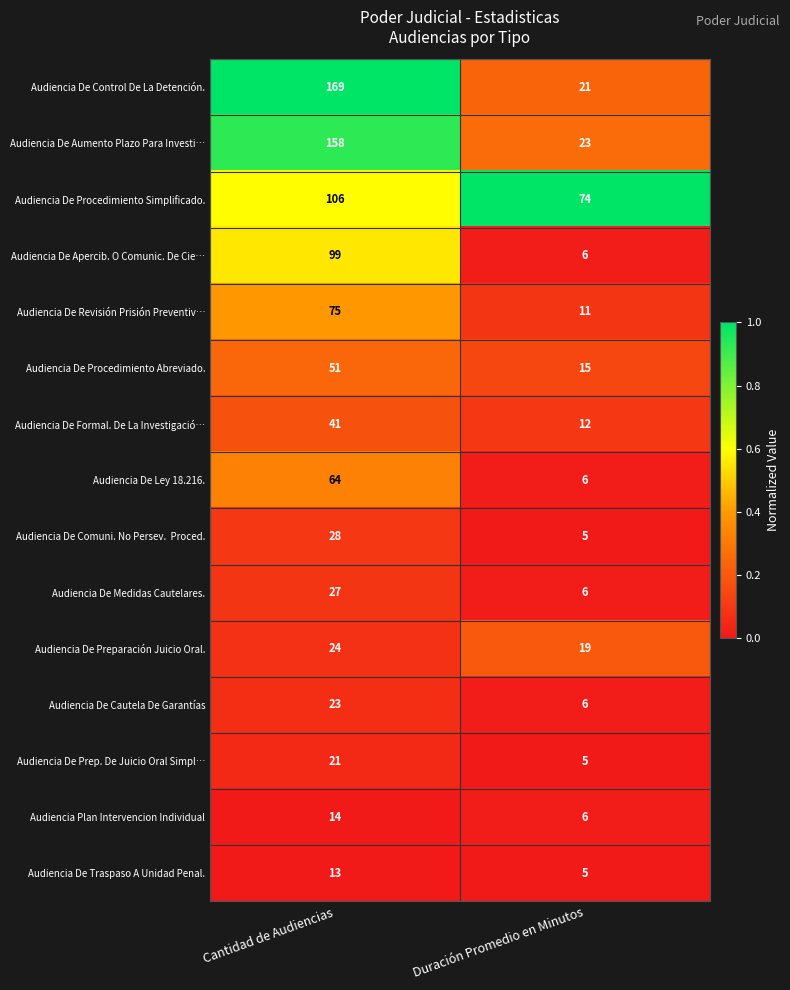

List the labels in order of Audiencia De Prep. De Juicio Oral Simpl… value, smallest first.

Duración Promedio en Minutos, Cantidad de Audiencias